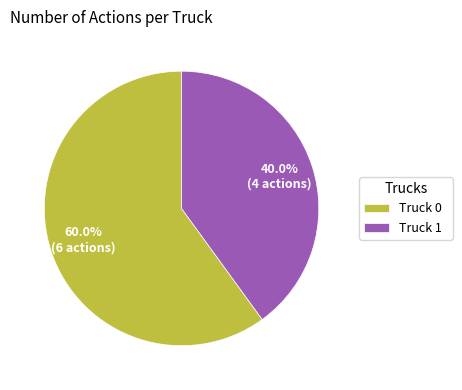

What is the largest slice in the pie chart?

Truck 0